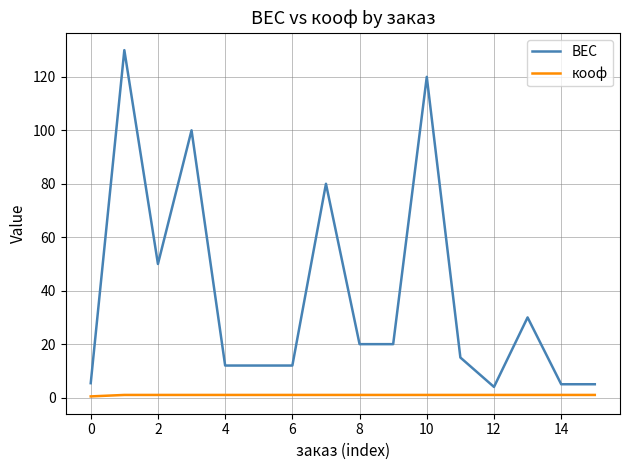

Rank the series by their maximum value, from highest to lowest.

ВЕС, кооф